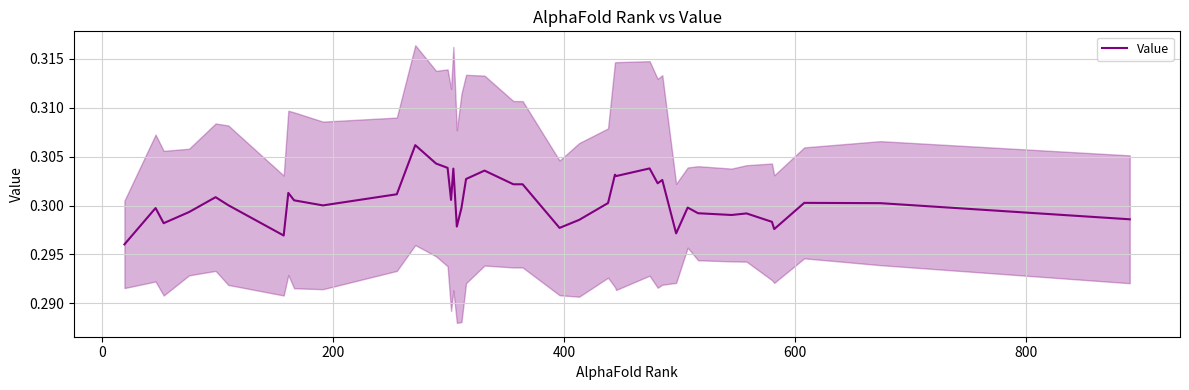

What is the value of the 39th point from the left?

0.3